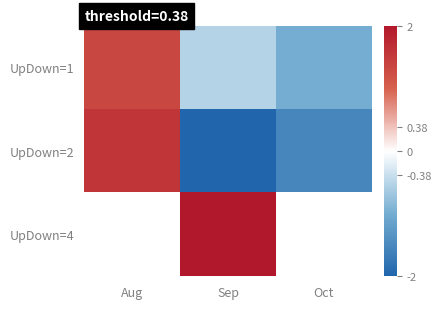

Count the UpDown=2 values in the range -2 to 1.

2